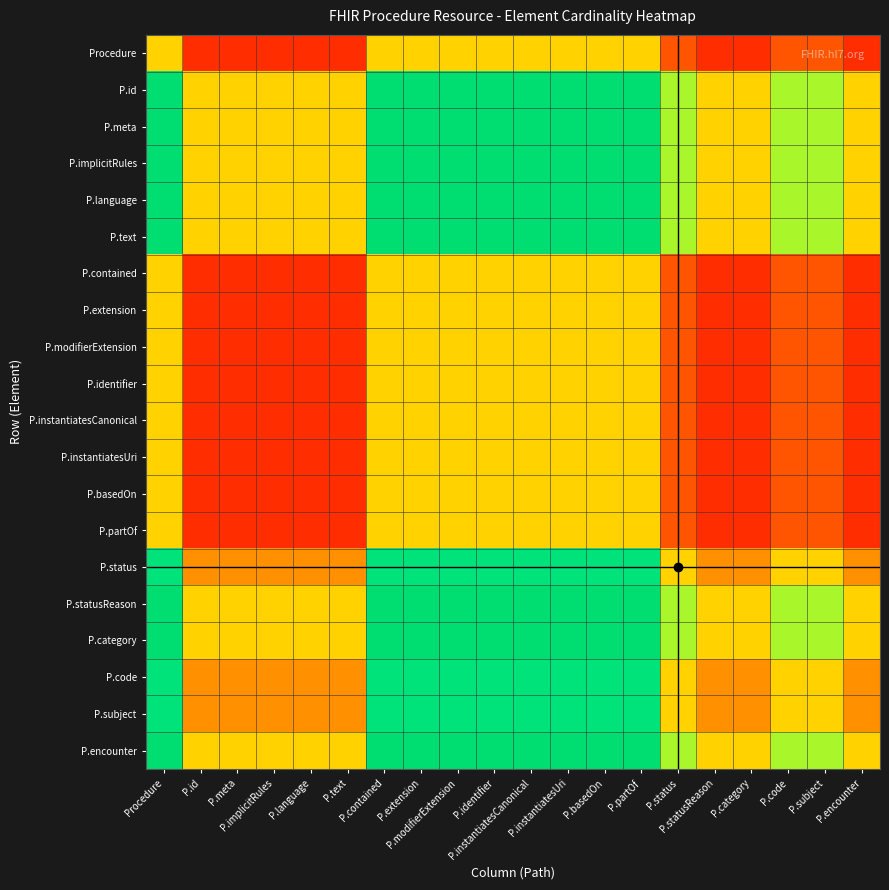

Reading right to left, transcribe all the data shown in this chart.

Procedure: P.encounter=0.1	P.subject=0.2	P.code=0.2	P.category=0.1	P.statusReason=0.1	P.status=0.2	P.partOf=0.5	P.basedOn=0.5	P.instantiatesUri=0.5	P.instantiatesCanonical=0.5	P.identifier=0.5	P.modifierExtension=0.5	P.extension=0.5	P.contained=0.5	P.text=0.1	P.language=0.1	P.implicitRules=0.1	P.meta=0.1	P.id=0.1	Procedure=0.5
P.id: P.encounter=0.5	P.subject=0.7	P.code=0.7	P.category=0.5	P.statusReason=0.5	P.status=0.7	P.partOf=0.9	P.basedOn=0.9	P.instantiatesUri=0.9	P.instantiatesCanonical=0.9	P.identifier=0.9	P.modifierExtension=0.9	P.extension=0.9	P.contained=0.9	P.text=0.5	P.language=0.5	P.implicitRules=0.5	P.meta=0.5	P.id=0.5	Procedure=0.9
P.meta: P.encounter=0.5	P.subject=0.7	P.code=0.7	P.category=0.5	P.statusReason=0.5	P.status=0.7	P.partOf=0.9	P.basedOn=0.9	P.instantiatesUri=0.9	P.instantiatesCanonical=0.9	P.identifier=0.9	P.modifierExtension=0.9	P.extension=0.9	P.contained=0.9	P.text=0.5	P.language=0.5	P.implicitRules=0.5	P.meta=0.5	P.id=0.5	Procedure=0.9
P.implicitRules: P.encounter=0.5	P.subject=0.7	P.code=0.7	P.category=0.5	P.statusReason=0.5	P.status=0.7	P.partOf=0.9	P.basedOn=0.9	P.instantiatesUri=0.9	P.instantiatesCanonical=0.9	P.identifier=0.9	P.modifierExtension=0.9	P.extension=0.9	P.contained=0.9	P.text=0.5	P.language=0.5	P.implicitRules=0.5	P.meta=0.5	P.id=0.5	Procedure=0.9
P.language: P.encounter=0.5	P.subject=0.7	P.code=0.7	P.category=0.5	P.statusReason=0.5	P.status=0.7	P.partOf=0.9	P.basedOn=0.9	P.instantiatesUri=0.9	P.instantiatesCanonical=0.9	P.identifier=0.9	P.modifierExtension=0.9	P.extension=0.9	P.contained=0.9	P.text=0.5	P.language=0.5	P.implicitRules=0.5	P.meta=0.5	P.id=0.5	Procedure=0.9
P.text: P.encounter=0.5	P.subject=0.7	P.code=0.7	P.category=0.5	P.statusReason=0.5	P.status=0.7	P.partOf=0.9	P.basedOn=0.9	P.instantiatesUri=0.9	P.instantiatesCanonical=0.9	P.identifier=0.9	P.modifierExtension=0.9	P.extension=0.9	P.contained=0.9	P.text=0.5	P.language=0.5	P.implicitRules=0.5	P.meta=0.5	P.id=0.5	Procedure=0.9
P.contained: P.encounter=0.1	P.subject=0.2	P.code=0.2	P.category=0.1	P.statusReason=0.1	P.status=0.2	P.partOf=0.5	P.basedOn=0.5	P.instantiatesUri=0.5	P.instantiatesCanonical=0.5	P.identifier=0.5	P.modifierExtension=0.5	P.extension=0.5	P.contained=0.5	P.text=0.1	P.language=0.1	P.implicitRules=0.1	P.meta=0.1	P.id=0.1	Procedure=0.5
P.extension: P.encounter=0.1	P.subject=0.2	P.code=0.2	P.category=0.1	P.statusReason=0.1	P.status=0.2	P.partOf=0.5	P.basedOn=0.5	P.instantiatesUri=0.5	P.instantiatesCanonical=0.5	P.identifier=0.5	P.modifierExtension=0.5	P.extension=0.5	P.contained=0.5	P.text=0.1	P.language=0.1	P.implicitRules=0.1	P.meta=0.1	P.id=0.1	Procedure=0.5
P.modifierExtension: P.encounter=0.1	P.subject=0.2	P.code=0.2	P.category=0.1	P.statusReason=0.1	P.status=0.2	P.partOf=0.5	P.basedOn=0.5	P.instantiatesUri=0.5	P.instantiatesCanonical=0.5	P.identifier=0.5	P.modifierExtension=0.5	P.extension=0.5	P.contained=0.5	P.text=0.1	P.language=0.1	P.implicitRules=0.1	P.meta=0.1	P.id=0.1	Procedure=0.5
P.identifier: P.encounter=0.1	P.subject=0.2	P.code=0.2	P.category=0.1	P.statusReason=0.1	P.status=0.2	P.partOf=0.5	P.basedOn=0.5	P.instantiatesUri=0.5	P.instantiatesCanonical=0.5	P.identifier=0.5	P.modifierExtension=0.5	P.extension=0.5	P.contained=0.5	P.text=0.1	P.language=0.1	P.implicitRules=0.1	P.meta=0.1	P.id=0.1	Procedure=0.5
P.instantiatesCanonical: P.encounter=0.1	P.subject=0.2	P.code=0.2	P.category=0.1	P.statusReason=0.1	P.status=0.2	P.partOf=0.5	P.basedOn=0.5	P.instantiatesUri=0.5	P.instantiatesCanonical=0.5	P.identifier=0.5	P.modifierExtension=0.5	P.extension=0.5	P.contained=0.5	P.text=0.1	P.language=0.1	P.implicitRules=0.1	P.meta=0.1	P.id=0.1	Procedure=0.5
P.instantiatesUri: P.encounter=0.1	P.subject=0.2	P.code=0.2	P.category=0.1	P.statusReason=0.1	P.status=0.2	P.partOf=0.5	P.basedOn=0.5	P.instantiatesUri=0.5	P.instantiatesCanonical=0.5	P.identifier=0.5	P.modifierExtension=0.5	P.extension=0.5	P.contained=0.5	P.text=0.1	P.language=0.1	P.implicitRules=0.1	P.meta=0.1	P.id=0.1	Procedure=0.5
P.basedOn: P.encounter=0.1	P.subject=0.2	P.code=0.2	P.category=0.1	P.statusReason=0.1	P.status=0.2	P.partOf=0.5	P.basedOn=0.5	P.instantiatesUri=0.5	P.instantiatesCanonical=0.5	P.identifier=0.5	P.modifierExtension=0.5	P.extension=0.5	P.contained=0.5	P.text=0.1	P.language=0.1	P.implicitRules=0.1	P.meta=0.1	P.id=0.1	Procedure=0.5
P.partOf: P.encounter=0.1	P.subject=0.2	P.code=0.2	P.category=0.1	P.statusReason=0.1	P.status=0.2	P.partOf=0.5	P.basedOn=0.5	P.instantiatesUri=0.5	P.instantiatesCanonical=0.5	P.identifier=0.5	P.modifierExtension=0.5	P.extension=0.5	P.contained=0.5	P.text=0.1	P.language=0.1	P.implicitRules=0.1	P.meta=0.1	P.id=0.1	Procedure=0.5
P.status: P.encounter=0.3	P.subject=0.5	P.code=0.5	P.category=0.3	P.statusReason=0.3	P.status=0.5	P.partOf=0.8	P.basedOn=0.8	P.instantiatesUri=0.8	P.instantiatesCanonical=0.8	P.identifier=0.8	P.modifierExtension=0.8	P.extension=0.8	P.contained=0.8	P.text=0.3	P.language=0.3	P.implicitRules=0.3	P.meta=0.3	P.id=0.3	Procedure=0.8
P.statusReason: P.encounter=0.5	P.subject=0.7	P.code=0.7	P.category=0.5	P.statusReason=0.5	P.status=0.7	P.partOf=0.9	P.basedOn=0.9	P.instantiatesUri=0.9	P.instantiatesCanonical=0.9	P.identifier=0.9	P.modifierExtension=0.9	P.extension=0.9	P.contained=0.9	P.text=0.5	P.language=0.5	P.implicitRules=0.5	P.meta=0.5	P.id=0.5	Procedure=0.9
P.category: P.encounter=0.5	P.subject=0.7	P.code=0.7	P.category=0.5	P.statusReason=0.5	P.status=0.7	P.partOf=0.9	P.basedOn=0.9	P.instantiatesUri=0.9	P.instantiatesCanonical=0.9	P.identifier=0.9	P.modifierExtension=0.9	P.extension=0.9	P.contained=0.9	P.text=0.5	P.language=0.5	P.implicitRules=0.5	P.meta=0.5	P.id=0.5	Procedure=0.9
P.code: P.encounter=0.3	P.subject=0.5	P.code=0.5	P.category=0.3	P.statusReason=0.3	P.status=0.5	P.partOf=0.8	P.basedOn=0.8	P.instantiatesUri=0.8	P.instantiatesCanonical=0.8	P.identifier=0.8	P.modifierExtension=0.8	P.extension=0.8	P.contained=0.8	P.text=0.3	P.language=0.3	P.implicitRules=0.3	P.meta=0.3	P.id=0.3	Procedure=0.8
P.subject: P.encounter=0.3	P.subject=0.5	P.code=0.5	P.category=0.3	P.statusReason=0.3	P.status=0.5	P.partOf=0.8	P.basedOn=0.8	P.instantiatesUri=0.8	P.instantiatesCanonical=0.8	P.identifier=0.8	P.modifierExtension=0.8	P.extension=0.8	P.contained=0.8	P.text=0.3	P.language=0.3	P.implicitRules=0.3	P.meta=0.3	P.id=0.3	Procedure=0.8
P.encounter: P.encounter=0.5	P.subject=0.7	P.code=0.7	P.category=0.5	P.statusReason=0.5	P.status=0.7	P.partOf=0.9	P.basedOn=0.9	P.instantiatesUri=0.9	P.instantiatesCanonical=0.9	P.identifier=0.9	P.modifierExtension=0.9	P.extension=0.9	P.contained=0.9	P.text=0.5	P.language=0.5	P.implicitRules=0.5	P.meta=0.5	P.id=0.5	Procedure=0.9